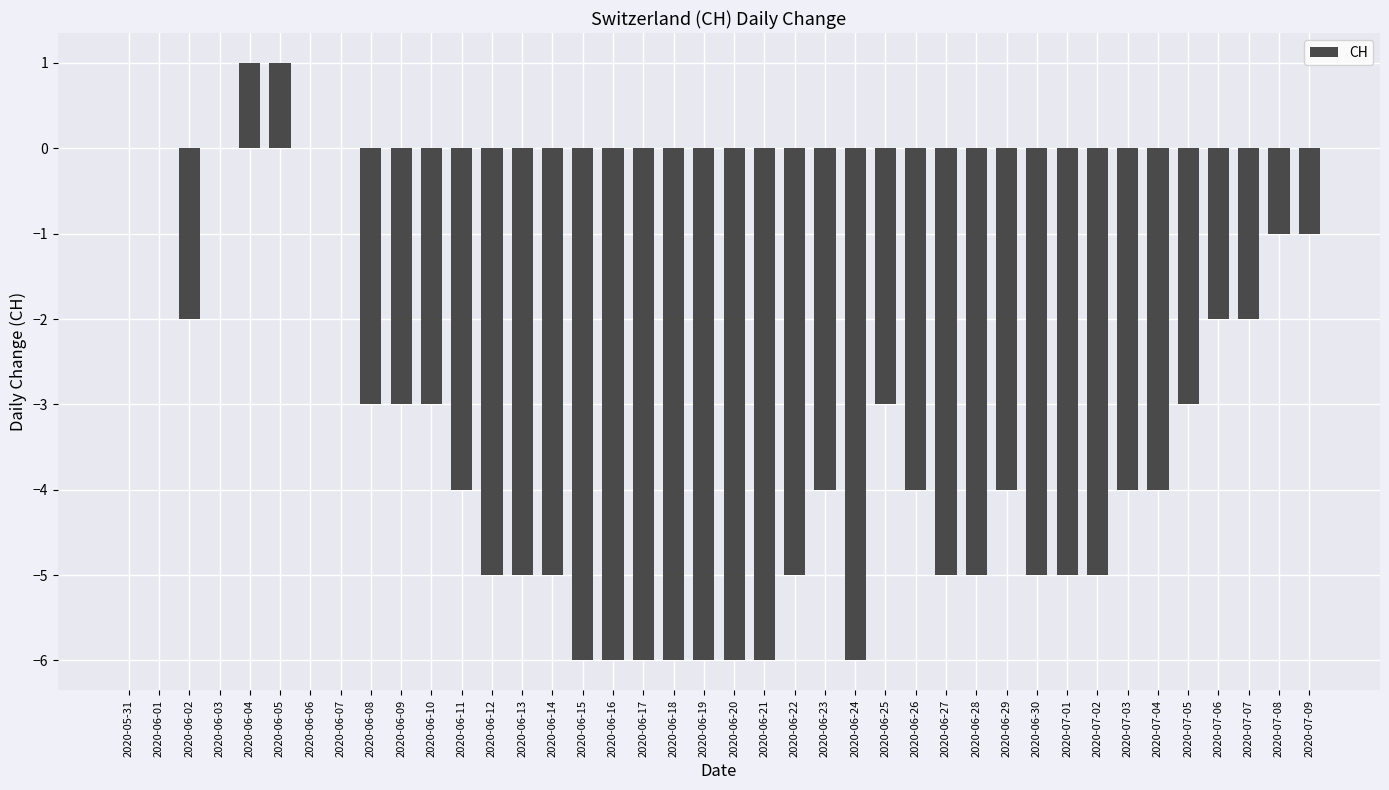

Reading left to right, what are all the values shown in this chart?

0	0	-2	0	1	1	0	0	-3	-3	-3	-4	-5	-5	-5	-6	-6	-6	-6	-6	-6	-6	-5	-4	-6	-3	-4	-5	-5	-4	-5	-5	-5	-4	-4	-3	-2	-2	-1	-1